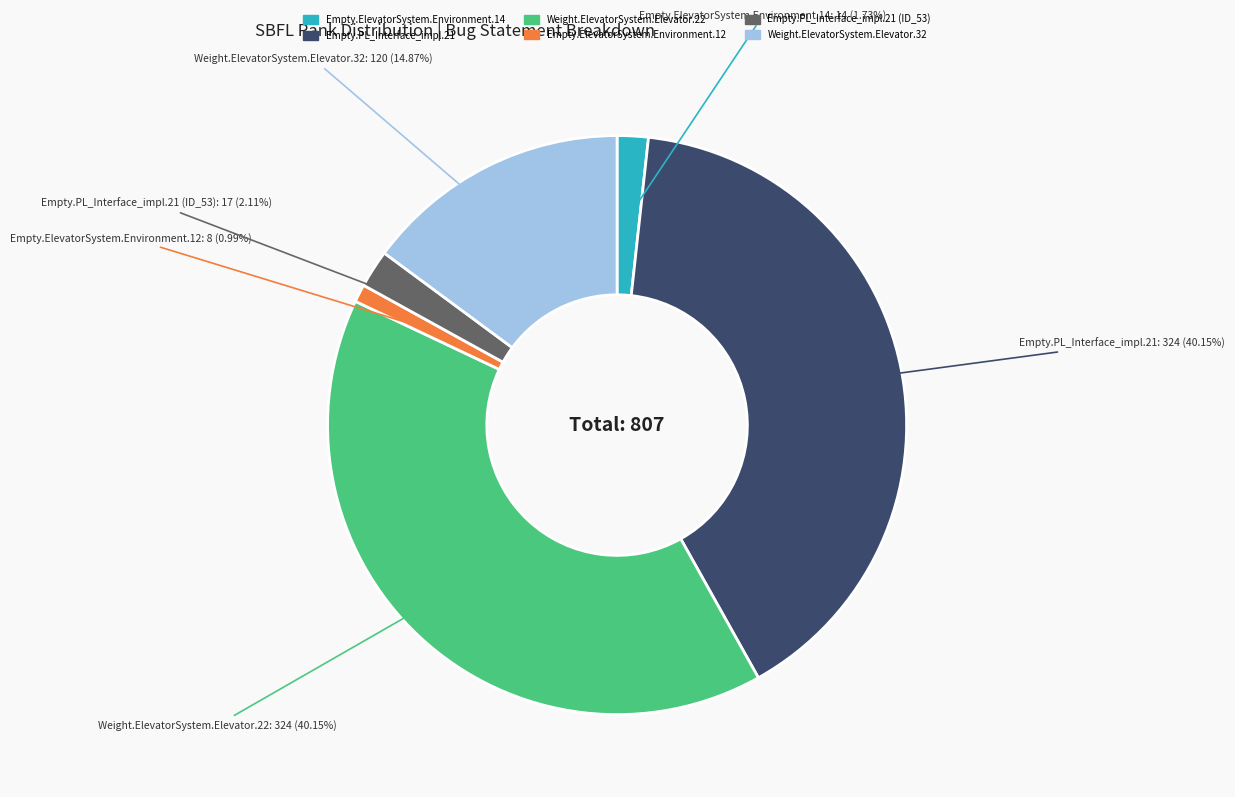

Does any single category account for the majority?

No